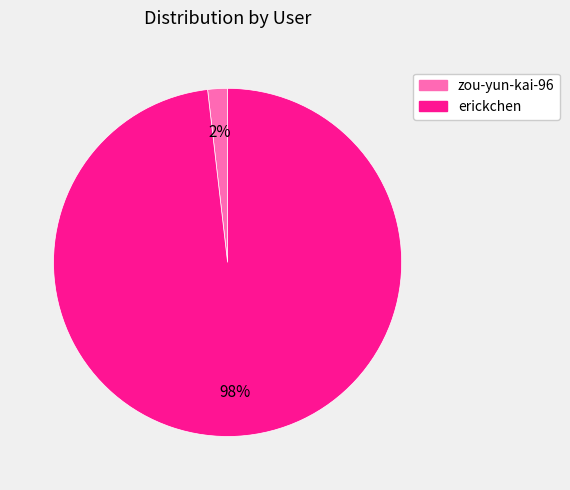

Is the sum of erickchen and zou-yun-kai-96 greater than half?

Yes